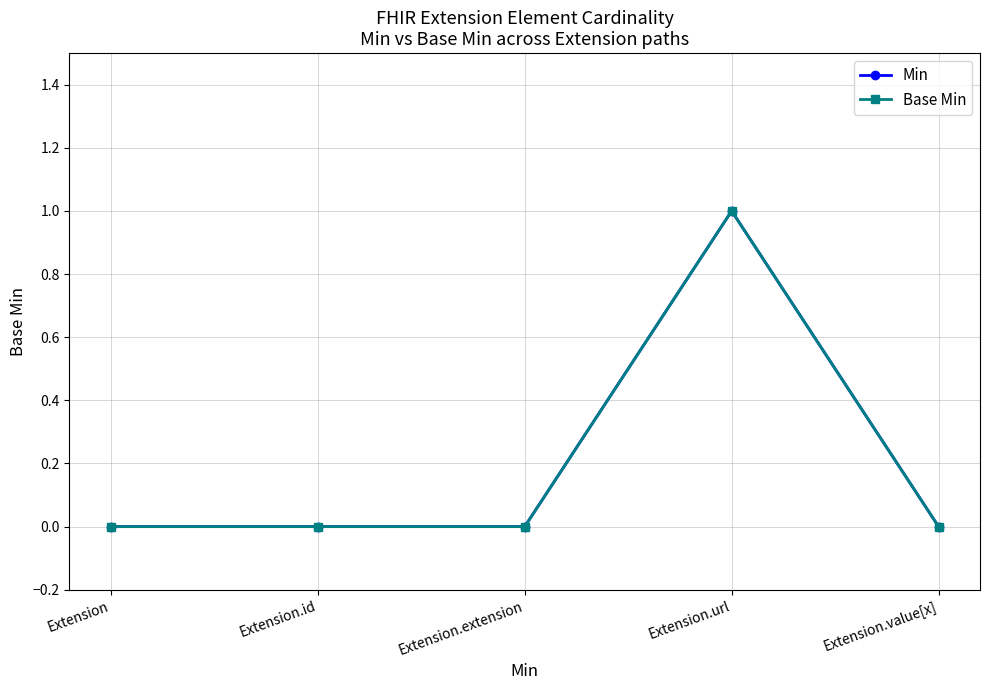

Does the chart have visible grid lines?

Yes